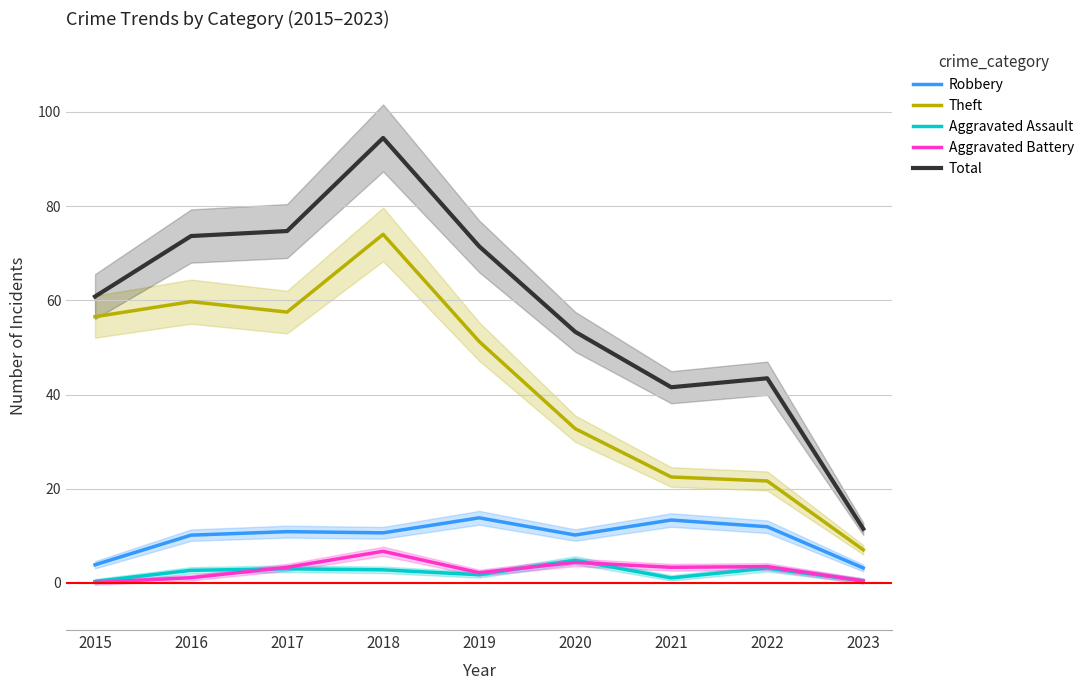

True or false: Aggravated Battery and Robbery cross at least once.

False